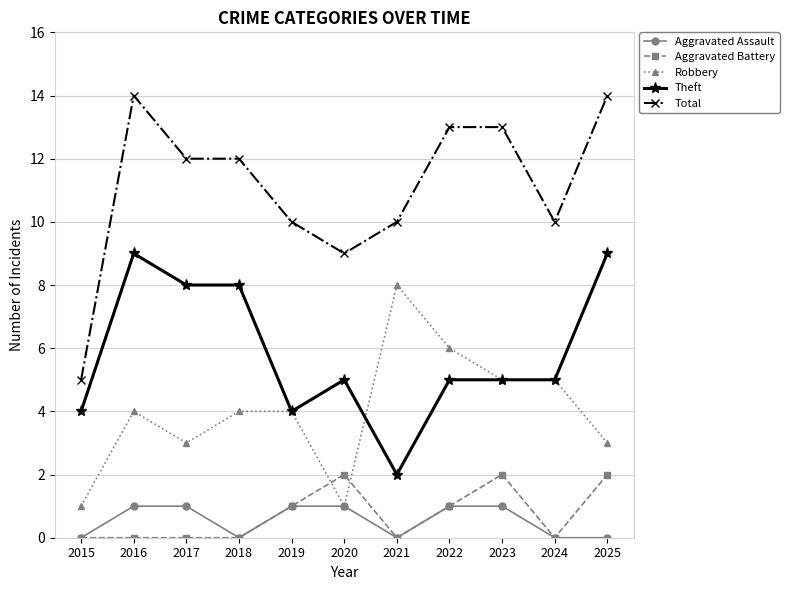

True or false: Theft and Aggravated Battery cross at least once.

False